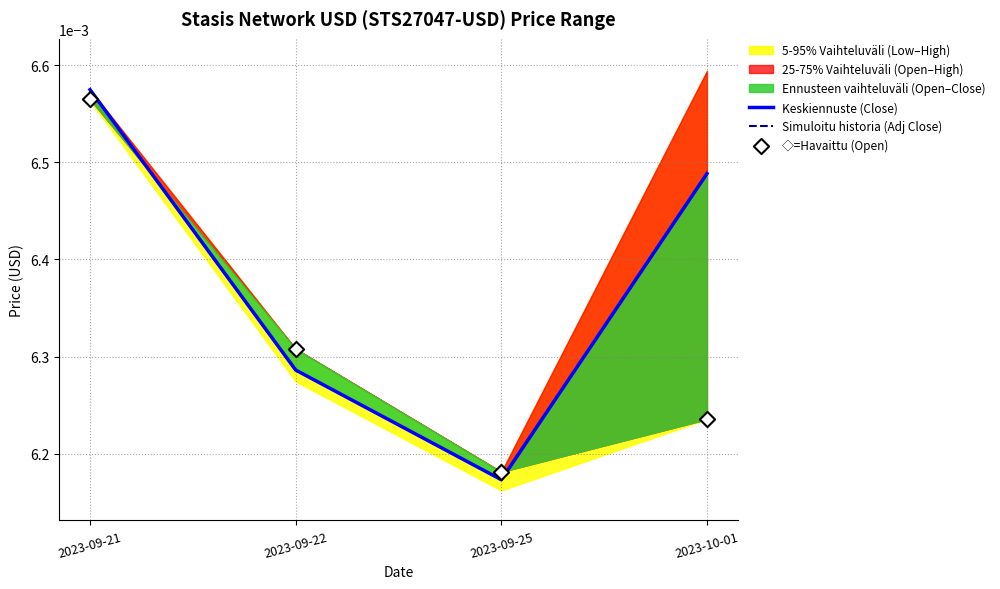

At which category is the sum across all series the highest?

2023-09-21